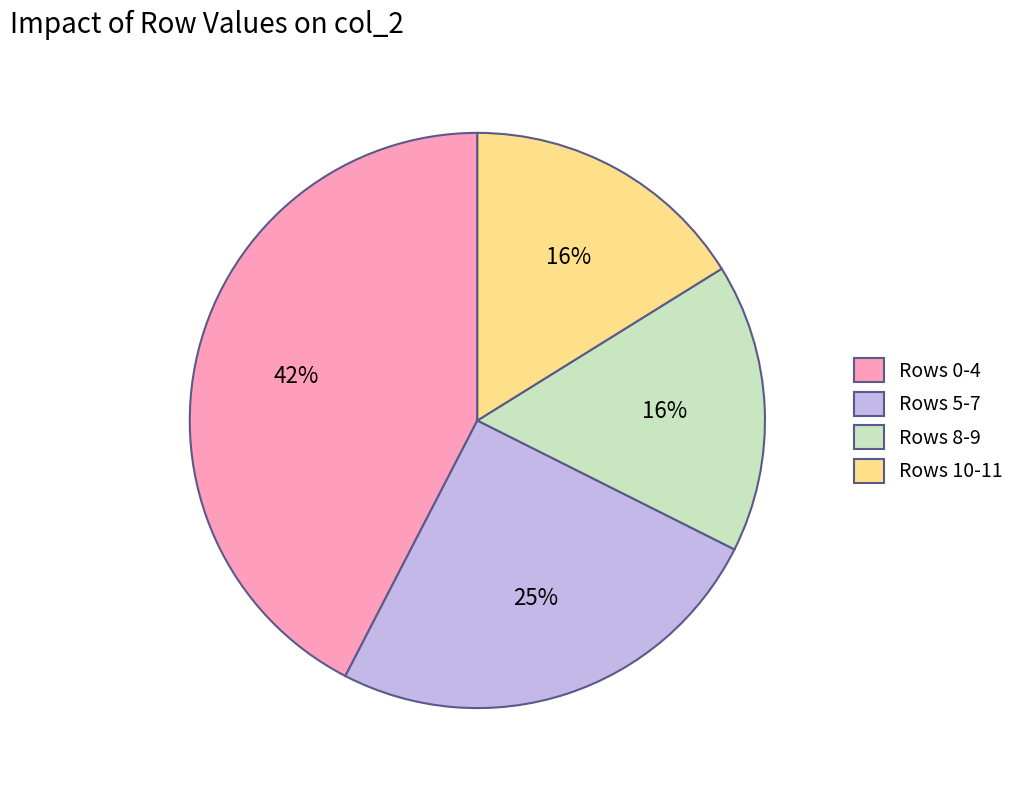

How many segments does this pie chart have?

4